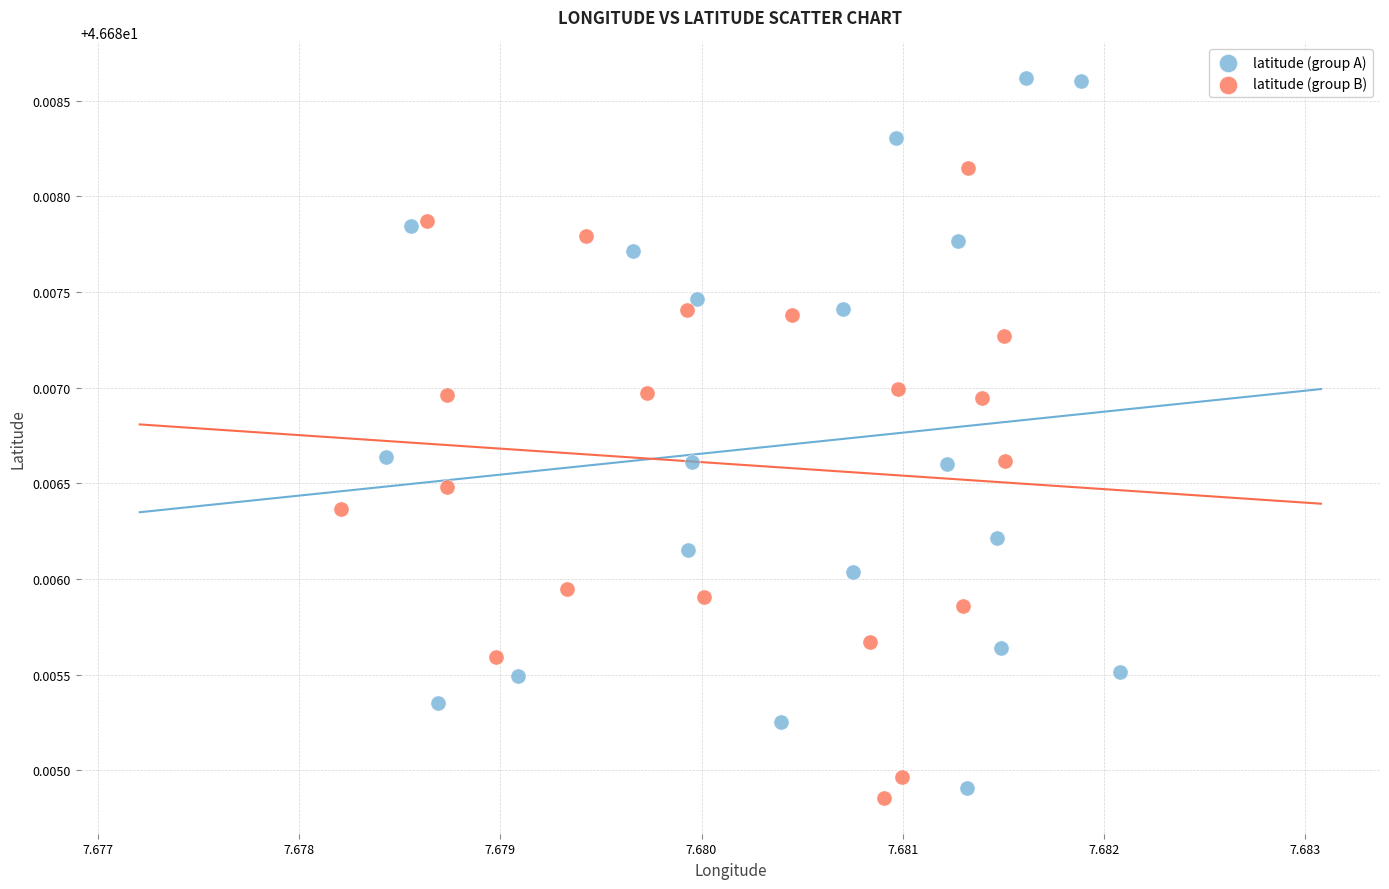

Which series has the largest Y range (max minus min)?

latitude (group A)